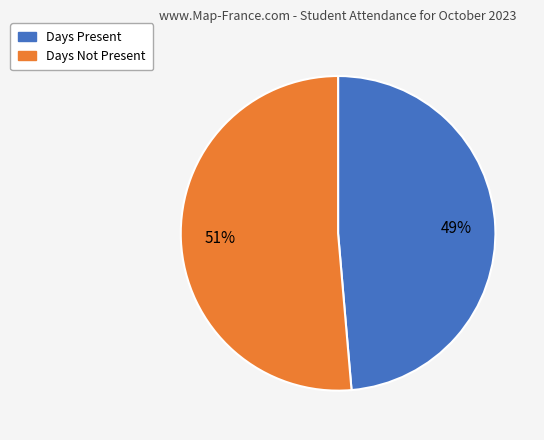

Is there a majority slice in this chart?

Yes